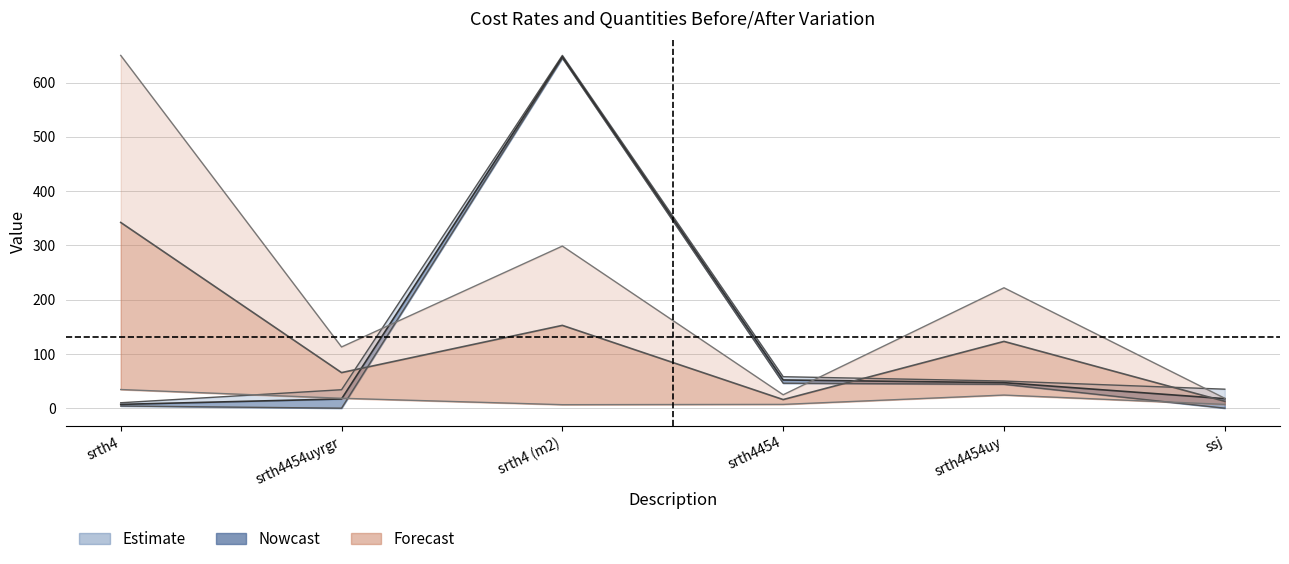

Is it true that F2 Unit Rate equals 27.8 at srth4454?

False